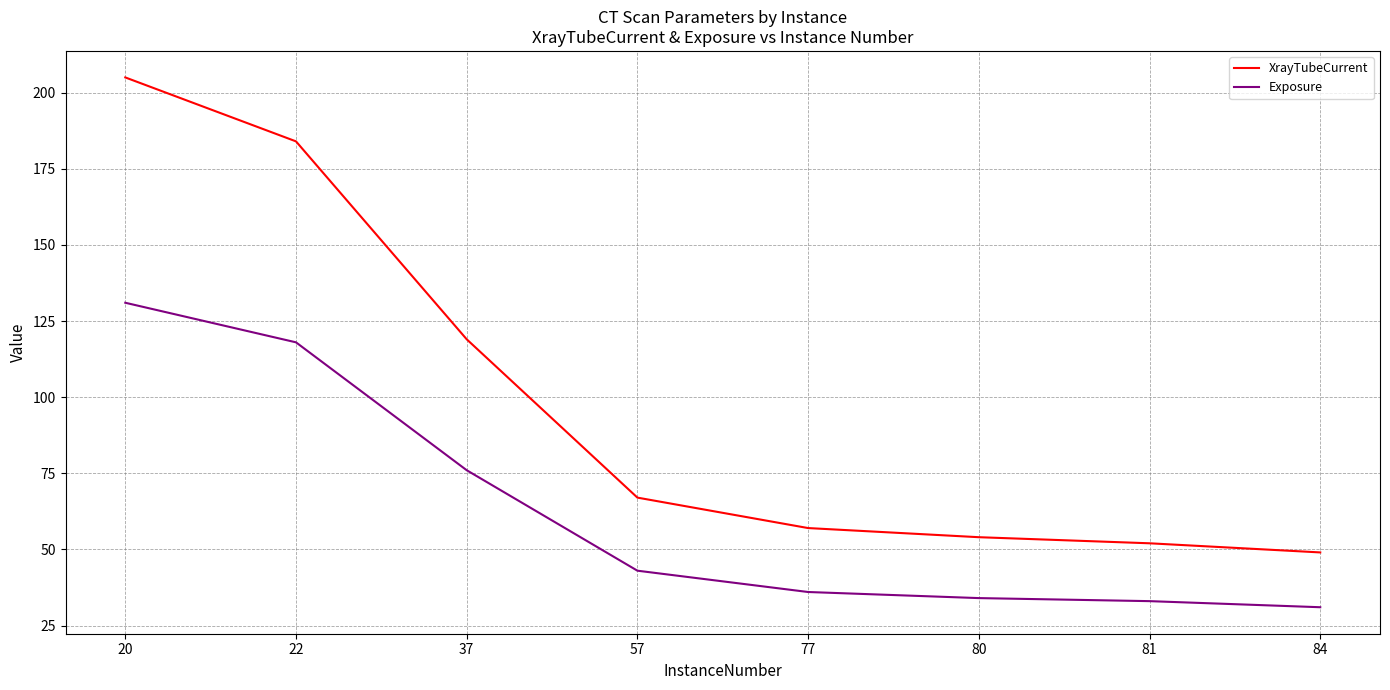

Where is XrayTubeCurrent nearest to the value 127?

37